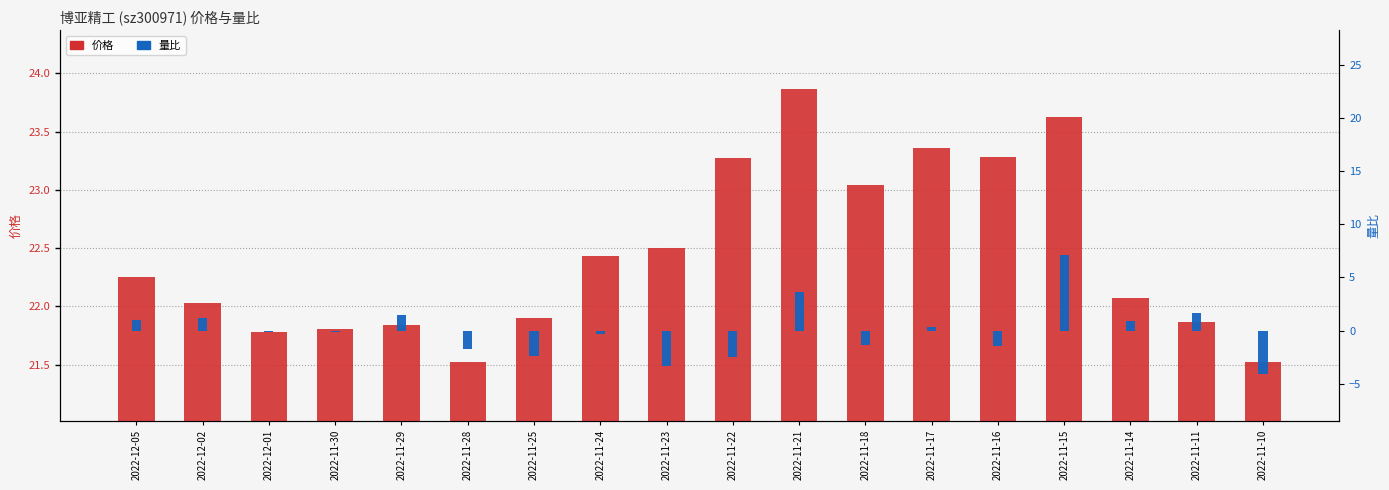

True or false: 量比 has a value of -1.5 at 2022-11-16.

True